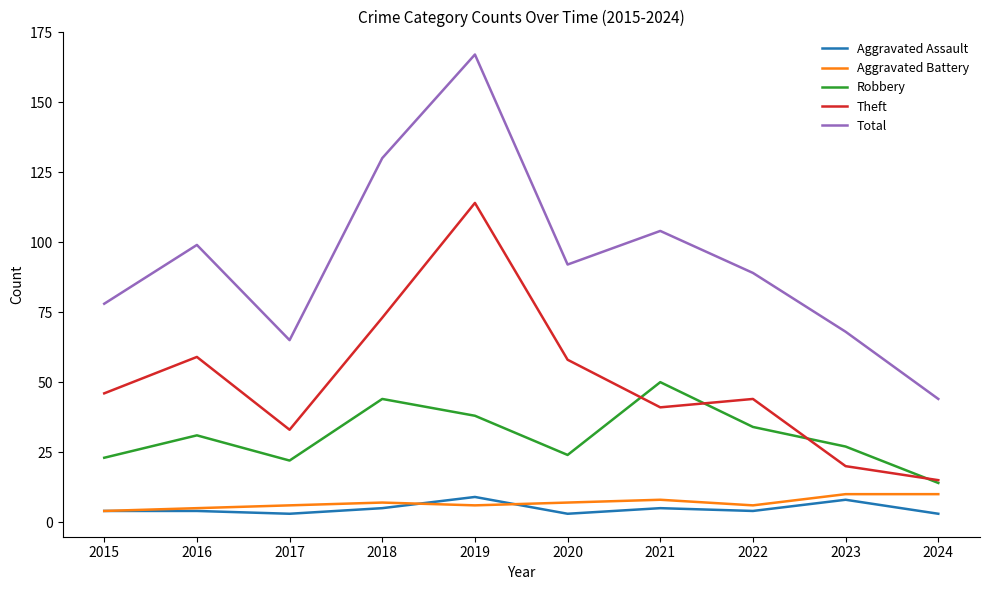

What are all the series names shown in the legend?

Aggravated Assault, Aggravated Battery, Robbery, Theft, Total